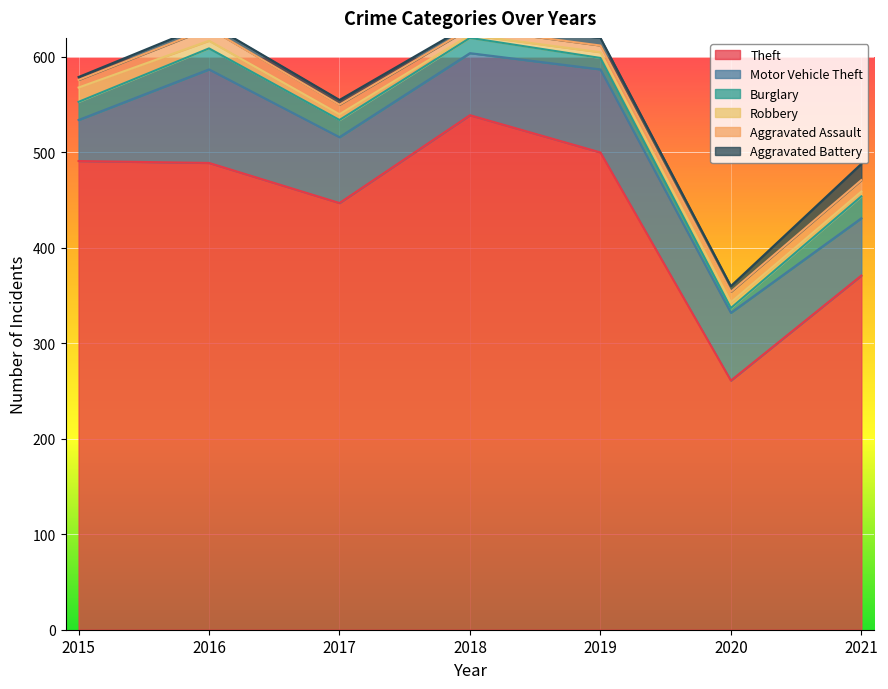

The value of Motor Vehicle Theft at 2016 is 98. True or false?

True